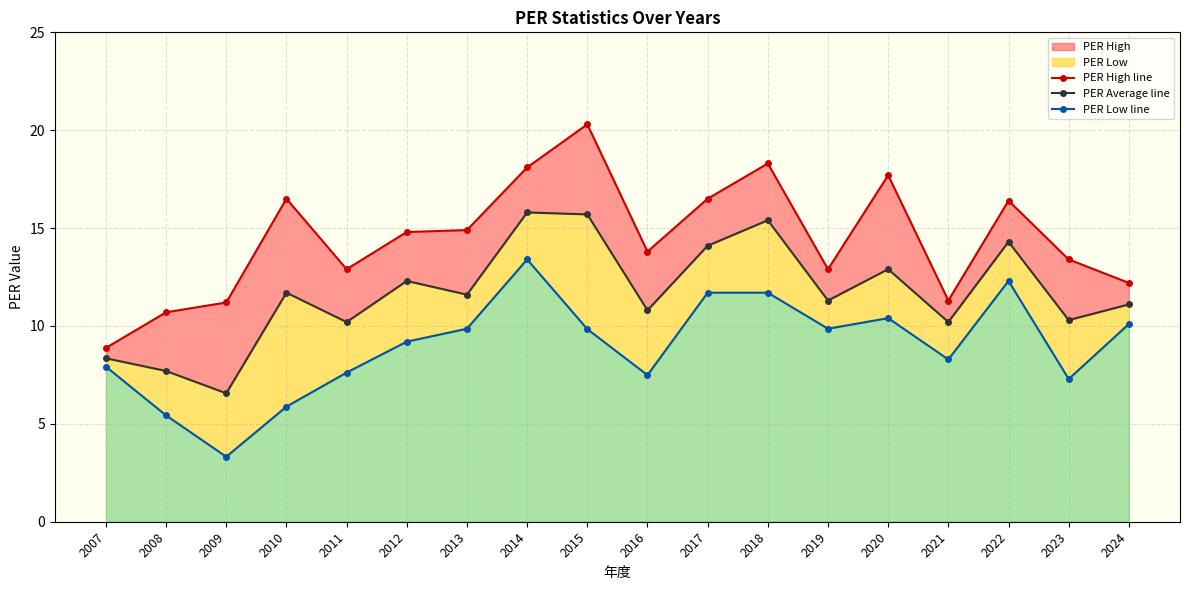

List the labels in order of PER Low line value, smallest first.

2009, 2008, 2010, 2023, 2016, 2011, 2007, 2021, 2012, 2015, 2013, 2019, 2024, 2020, 2017, 2018, 2022, 2014